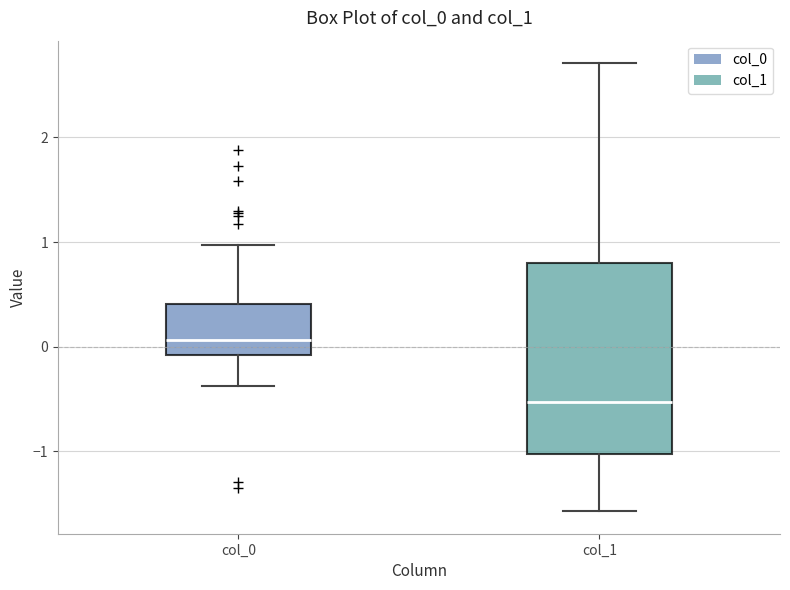

Where is the upper edge of the box for col_0 on the y-axis? The values are not printed on the chart, so give them approximately, as read against the axis.

0.4